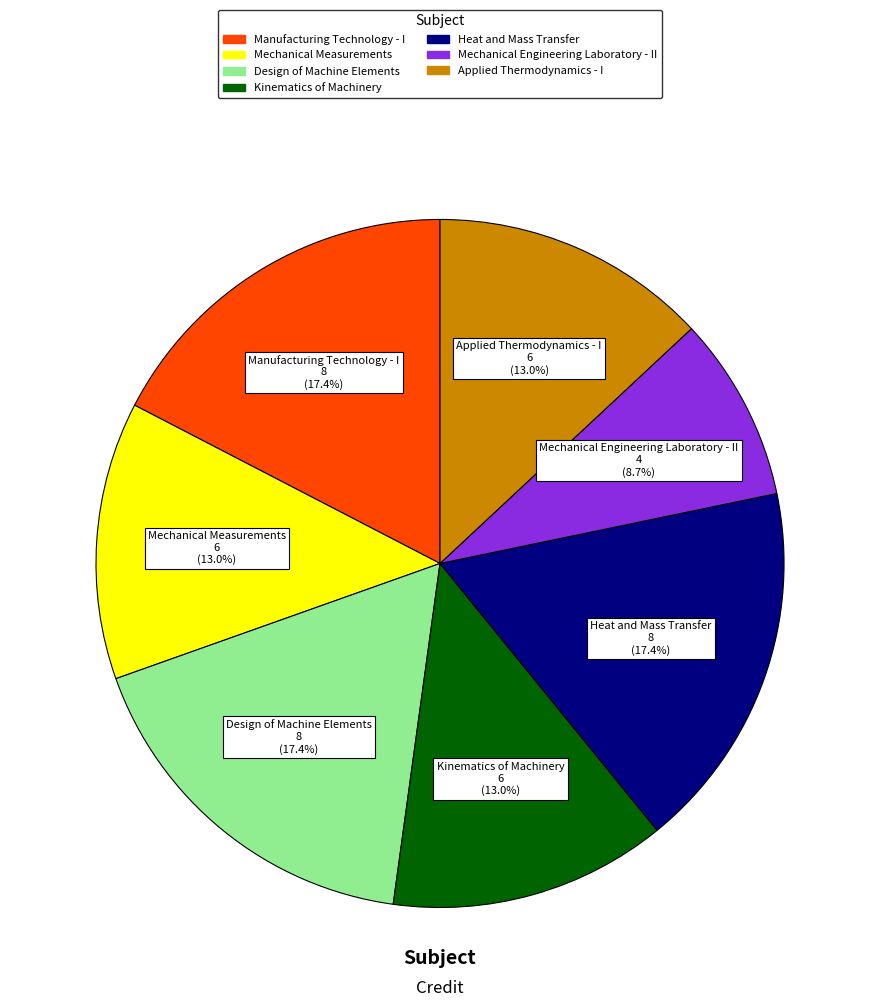

True or false: Manufacturing Technology - I accounts for 3% of the total.

False